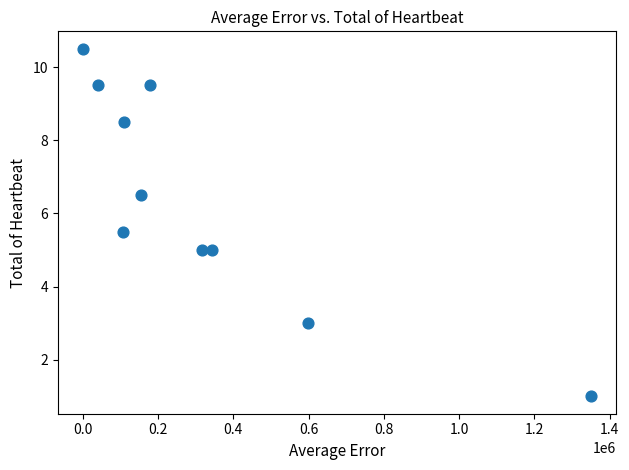

What is the range of Y values (max minus min)?

9.5